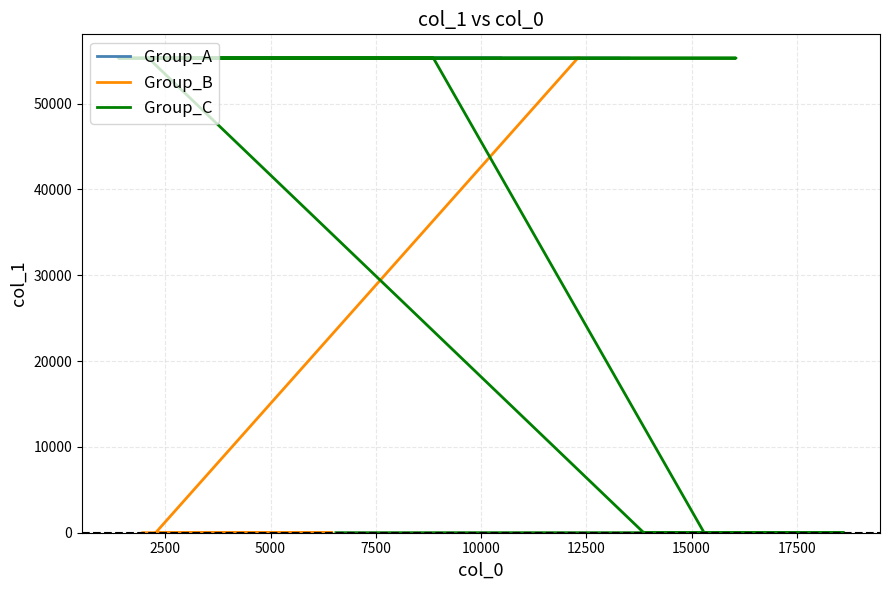

At which label does the data first exceed 7?

13276